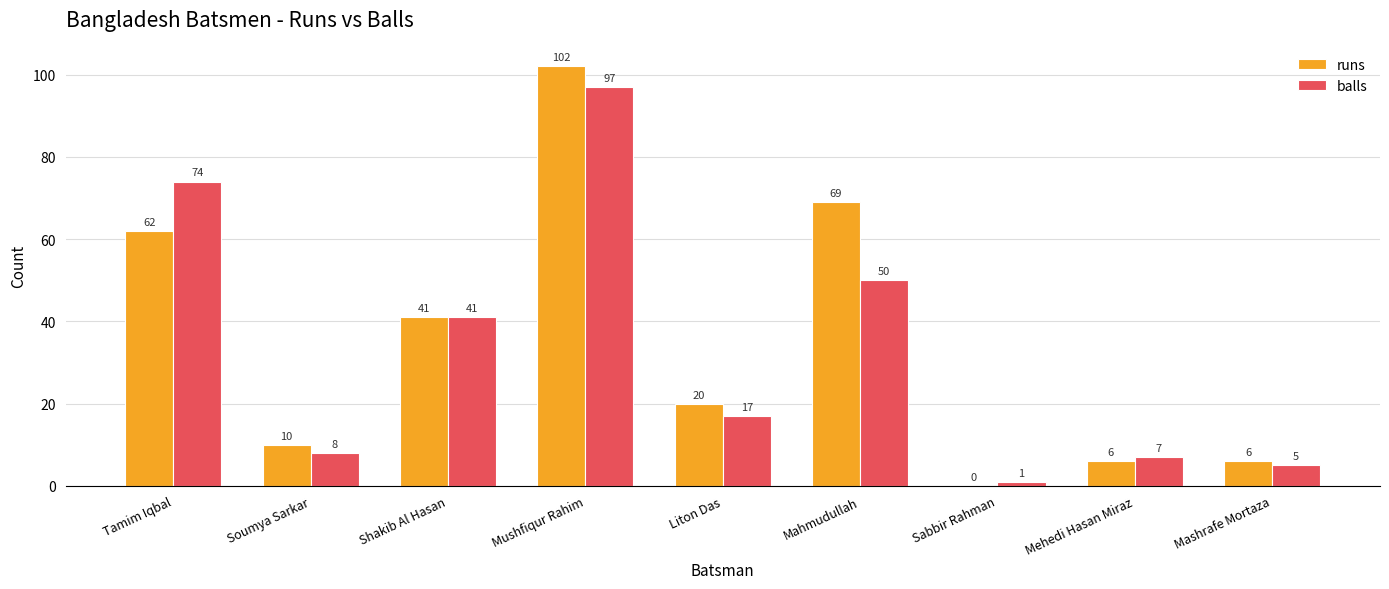

The value of balls at Mushfiqur Rahim is 63. True or false?

False